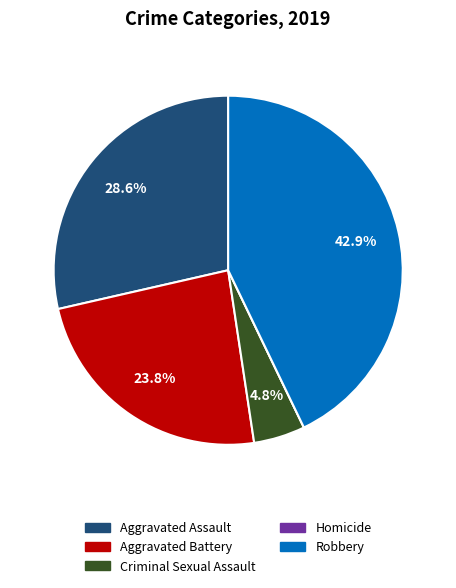

What percentage is NOT represented by Aggravated Battery?

76.2%